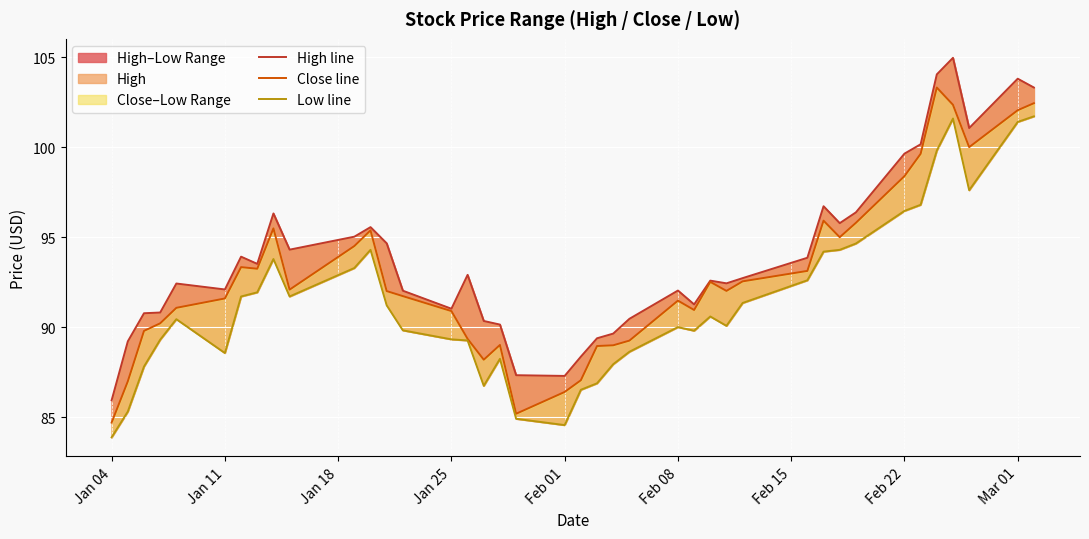

True or false: Close line has a value of 37.1 at 12.

False